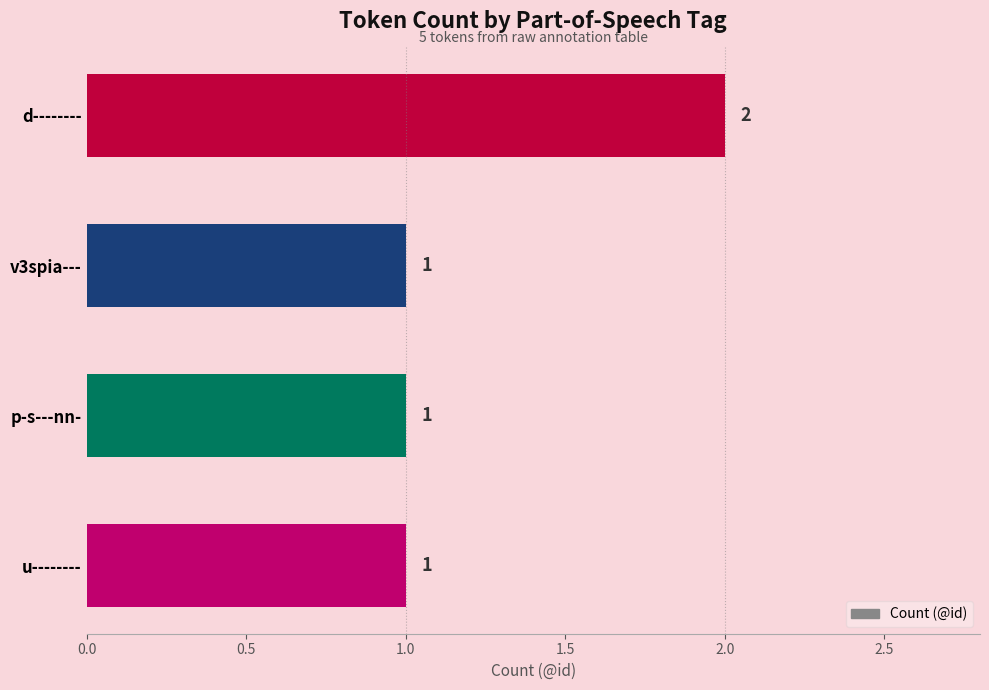

How many bars are there in total?

4